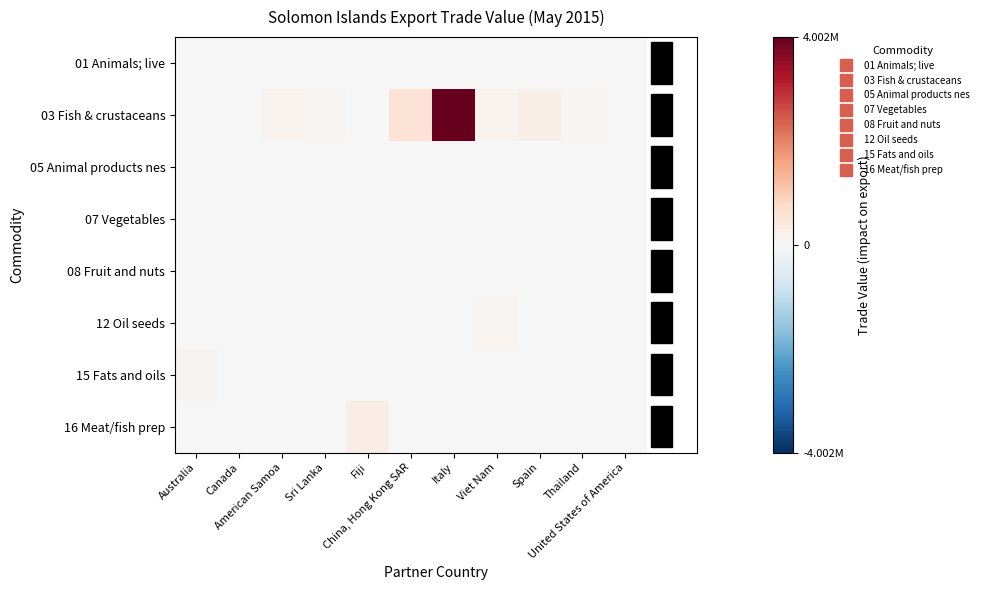

Reading left to right, what are all the values shown in this chart?

01 Animals; live: Australia=0.0	Canada=0.0	American Samoa=0.0	Sri Lanka=0.0	Fiji=0.0	China, Hong Kong SAR=0.0	Italy=0.0	Viet Nam=0.0	Spain=0.0	Thailand=0.0	United States of America=0.0
03 Fish & crustaceans: Australia=0.0	Canada=0.0	American Samoa=0.0	Sri Lanka=0.0	Fiji=0.0	China, Hong Kong SAR=0.1	Italy=1.0	Viet Nam=0.0	Spain=0.1	Thailand=0.0	United States of America=0.0
05 Animal products nes: Australia=0.0	Canada=0.0	American Samoa=0.0	Sri Lanka=0.0	Fiji=0.0	China, Hong Kong SAR=0.0	Italy=0.0	Viet Nam=0.0	Spain=0.0	Thailand=0.0	United States of America=0.0
07 Vegetables: Australia=0.0	Canada=0.0	American Samoa=0.0	Sri Lanka=0.0	Fiji=0.0	China, Hong Kong SAR=0.0	Italy=0.0	Viet Nam=0.0	Spain=0.0	Thailand=0.0	United States of America=0.0
08 Fruit and nuts: Australia=0.0	Canada=0.0	American Samoa=0.0	Sri Lanka=0.0	Fiji=0.0	China, Hong Kong SAR=0.0	Italy=0.0	Viet Nam=0.0	Spain=0.0	Thailand=0.0	United States of America=0.0
12 Oil seeds: Australia=0.0	Canada=0.0	American Samoa=0.0	Sri Lanka=0.0	Fiji=0.0	China, Hong Kong SAR=0.0	Italy=0.0	Viet Nam=0.0	Spain=0.0	Thailand=0.0	United States of America=0.0
15 Fats and oils: Australia=0.0	Canada=0.0	American Samoa=0.0	Sri Lanka=0.0	Fiji=0.0	China, Hong Kong SAR=0.0	Italy=0.0	Viet Nam=0.0	Spain=0.0	Thailand=0.0	United States of America=0.0
16 Meat/fish prep: Australia=0.0	Canada=0.0	American Samoa=0.0	Sri Lanka=0.0	Fiji=0.1	China, Hong Kong SAR=0.0	Italy=0.0	Viet Nam=0.0	Spain=0.0	Thailand=0.0	United States of America=0.0